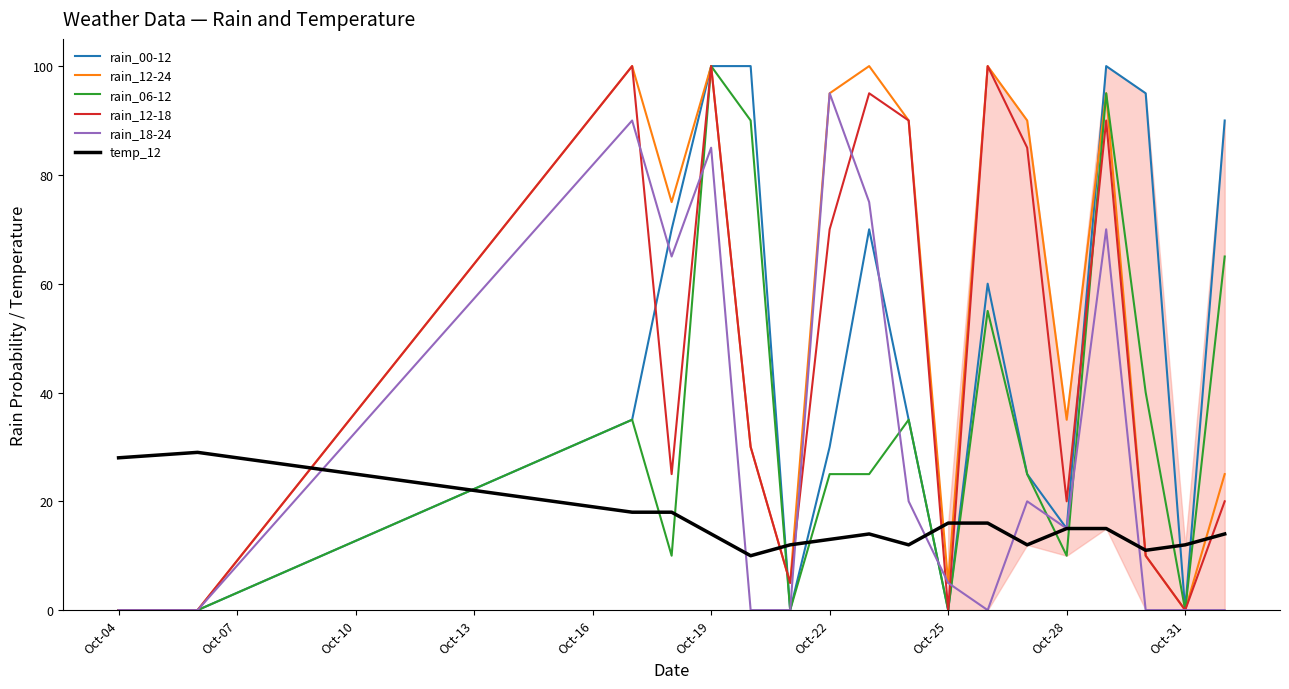

What is the maximum value shown in the chart?

100